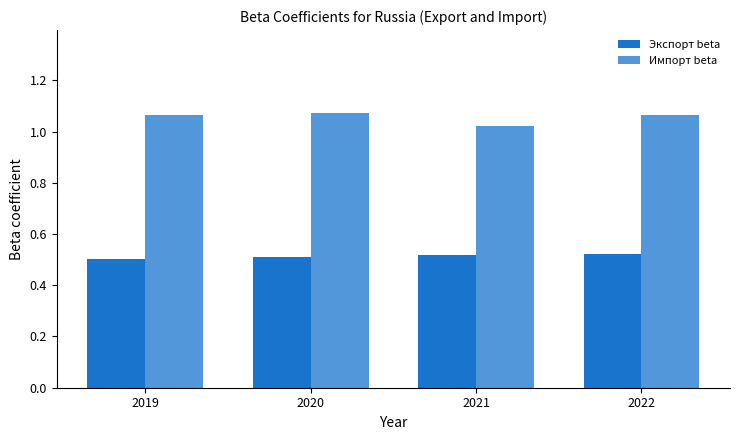

Count the number of data series in this chart.

2